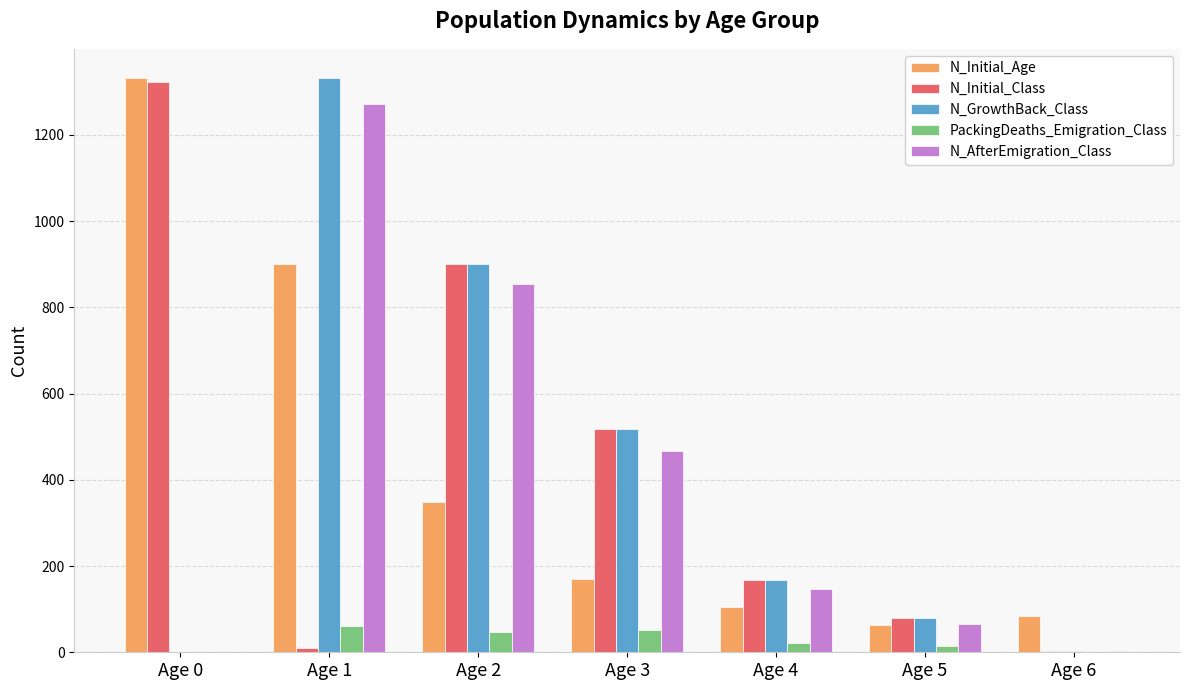

The N_Initial_Class series shows 10 at Age 1. True or false?

True